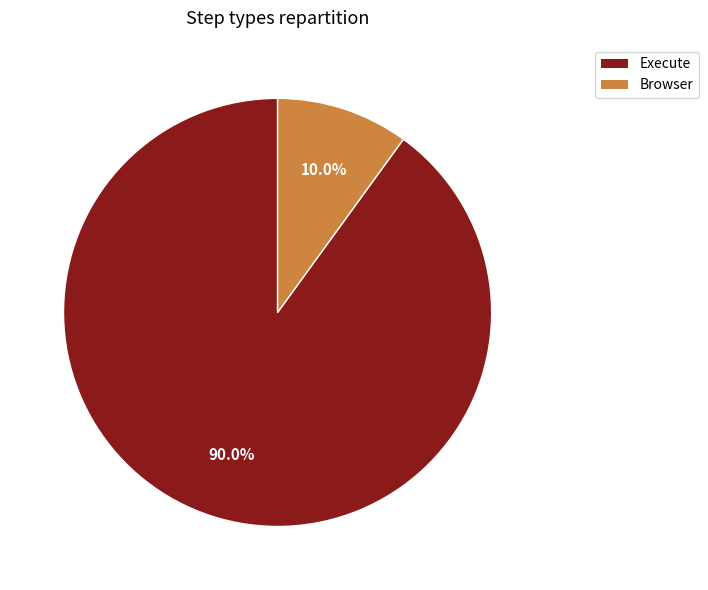

To the nearest percent, what is the combined percentage of Execute and Browser?

100%